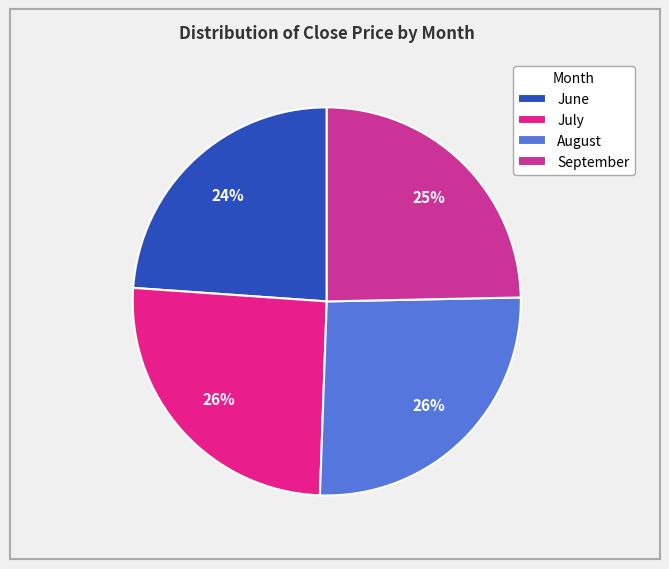

How many slices are in this pie chart?

4